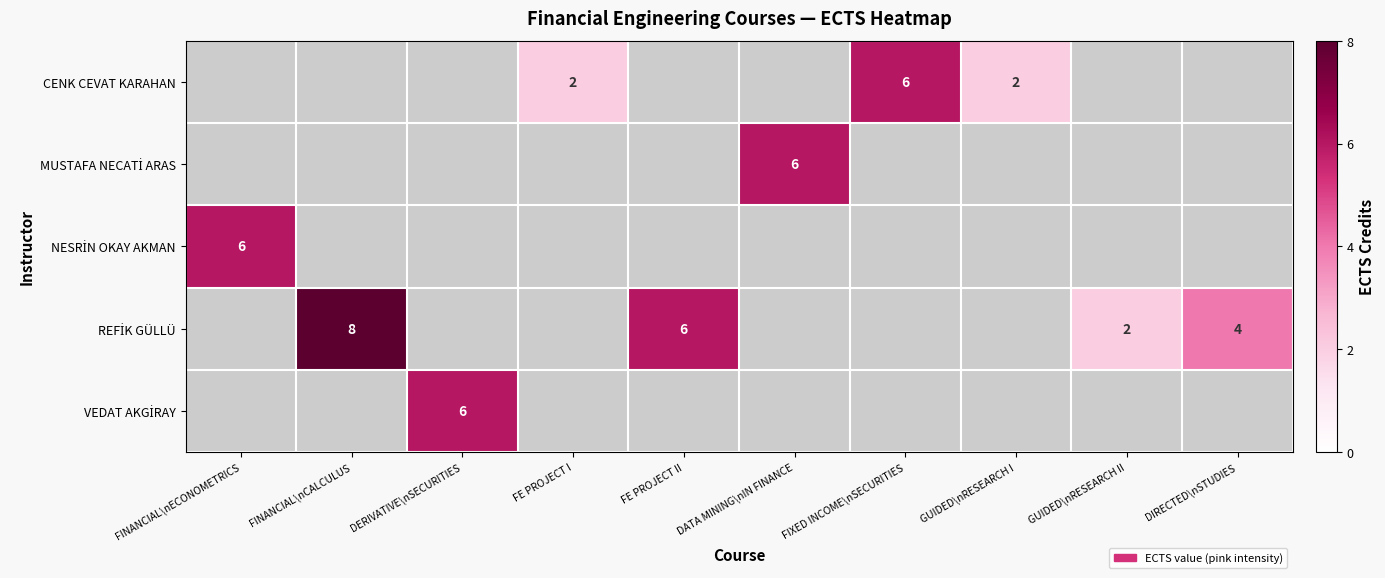

Rank the series at GUIDED\nRESEARCH II from highest to lowest value.

CENK CEVAT KARAHAN, MUSTAFA NECATİ ARAS, NESRİN OKAY AKMAN, REFİK GÜLLÜ, VEDAT AKGİRAY